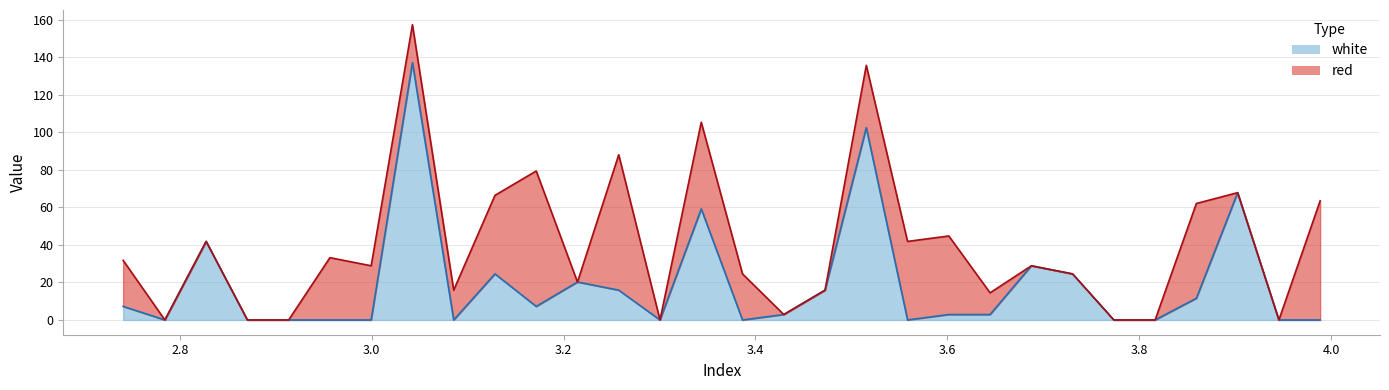

List the labels in order of value, largest first.

3.0425, 3.5155, 3.9025, 3.3435, 2.8275, 3.6875, 3.1285, 3.7305, 3.2145, 3.2575, 3.4725, 3.8595, 2.741, 3.1715, 3.4295, 3.6015, 3.6445, 2.7845, 2.8705, 2.9135, 2.9565, 2.9995, 3.0855, 3.3005, 3.3865, 3.5585, 3.7735, 3.8165, 3.9455, 3.9885